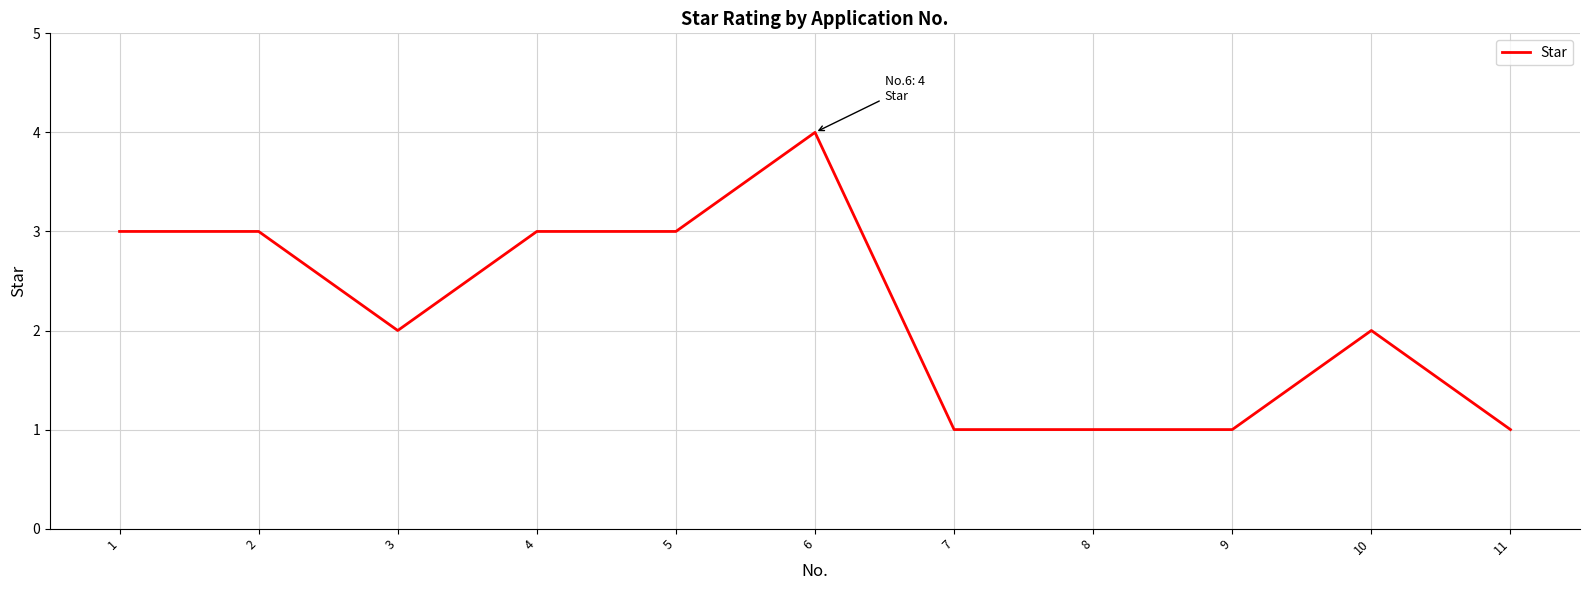

Reading left to right, list all the values displayed in this chart.

3	3	2	3	3	4	1	1	1	2	1